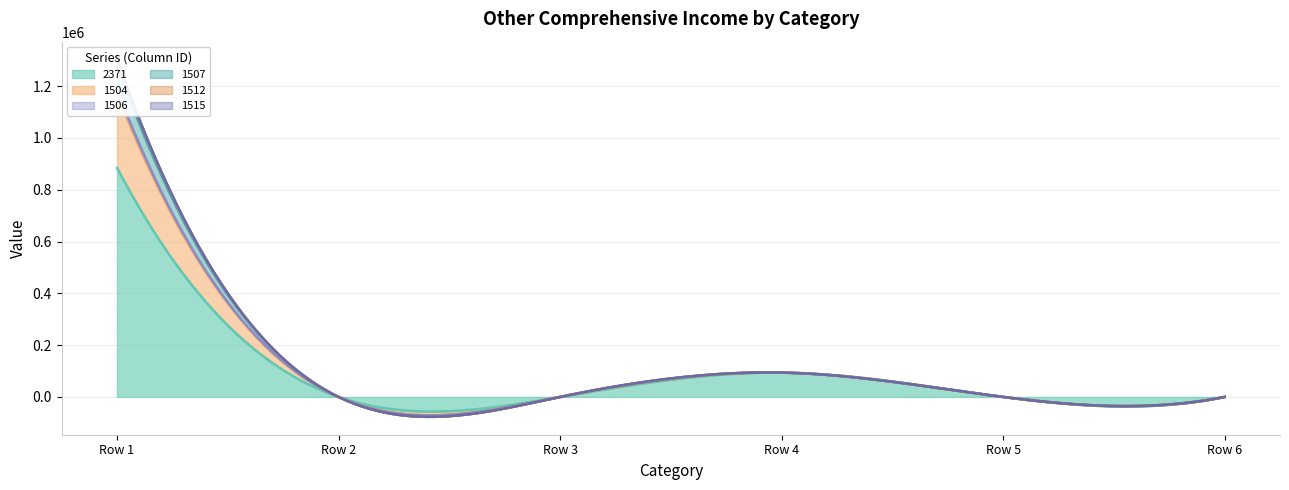

What is the highest value of the 2371 series?

884448.0